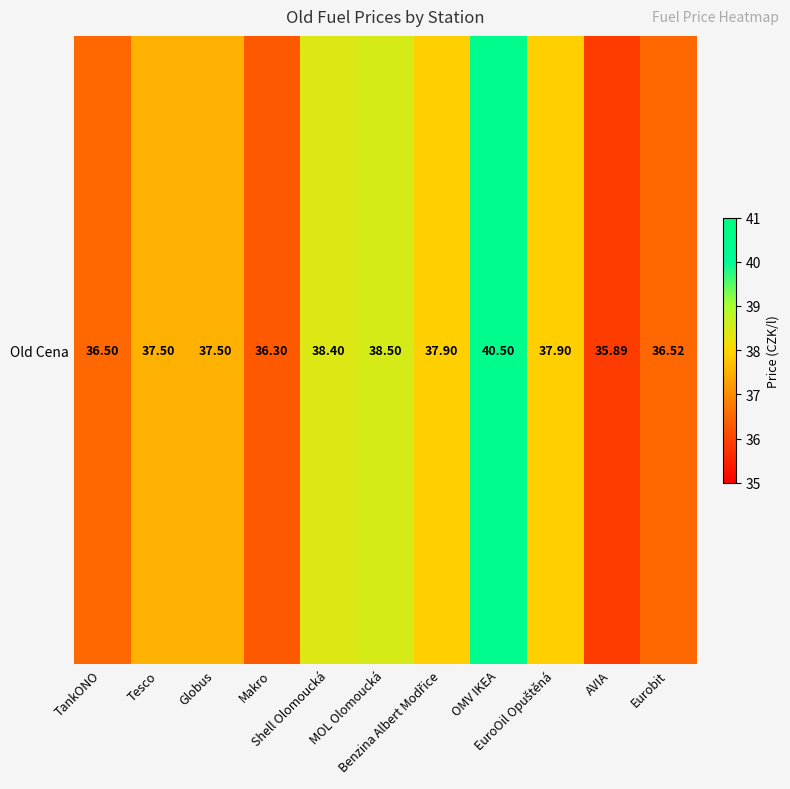

True or false: the data shows 37.9 at Benzina Albert Modřice.

True